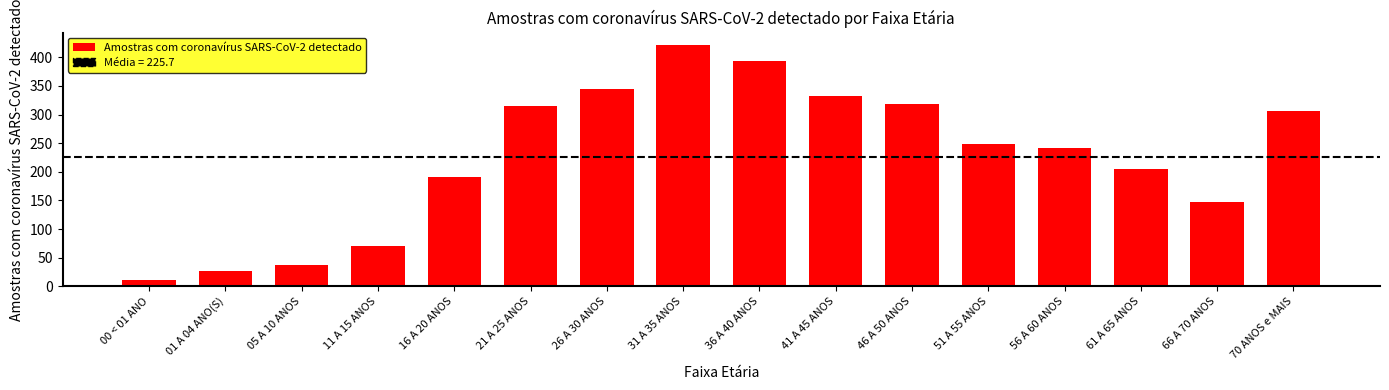

What is the greatest value displayed?

422